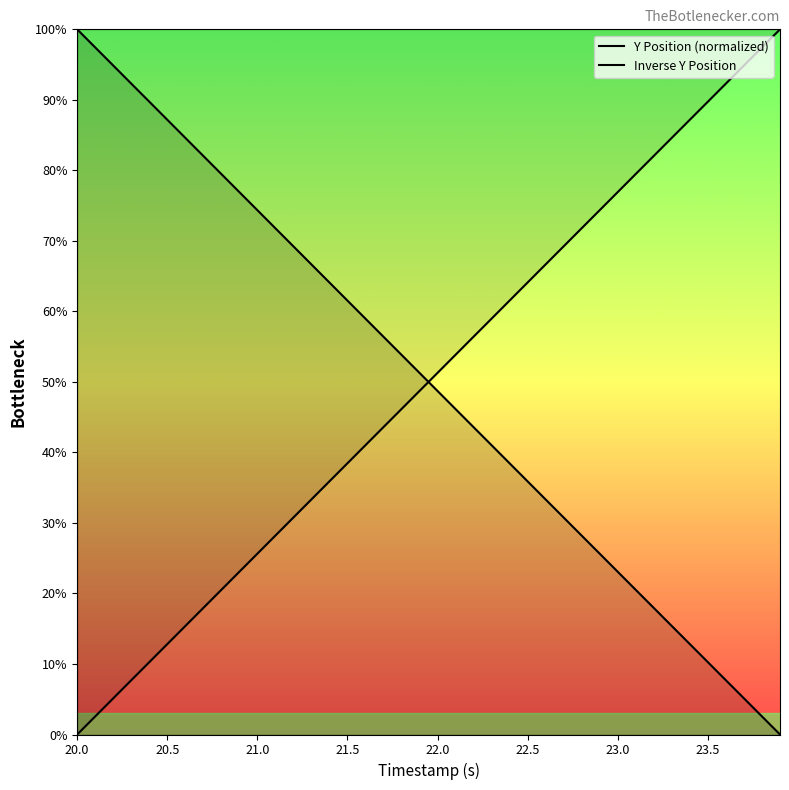

What is the maximum value for Y?

100.0